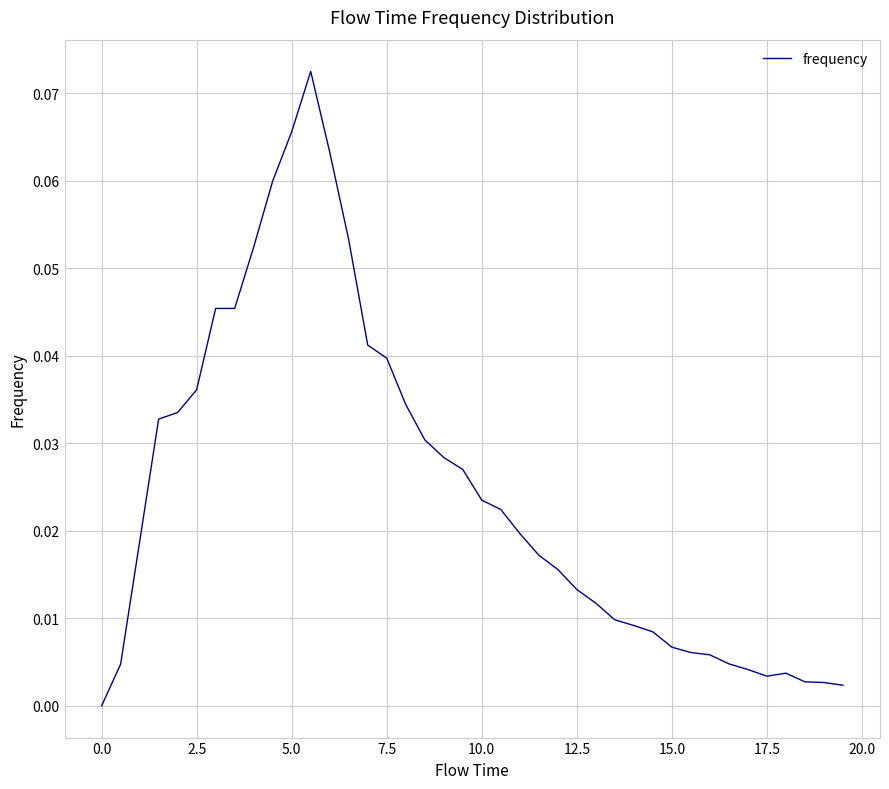

Reading right to left, list all the values displayed in this chart.

0.0	0.0	0.0	0.0	0.0	0.0	0.0	0.0	0.0	0.0	0.0	0.0	0.0	0.0	0.0	0.0	0.0	0.0	0.0	0.0	0.0	0.0	0.0	0.0	0.0	0.0	0.1	0.1	0.1	0.1	0.1	0.1	0.0	0.0	0.0	0.0	0.0	0.0	0.0	0.0